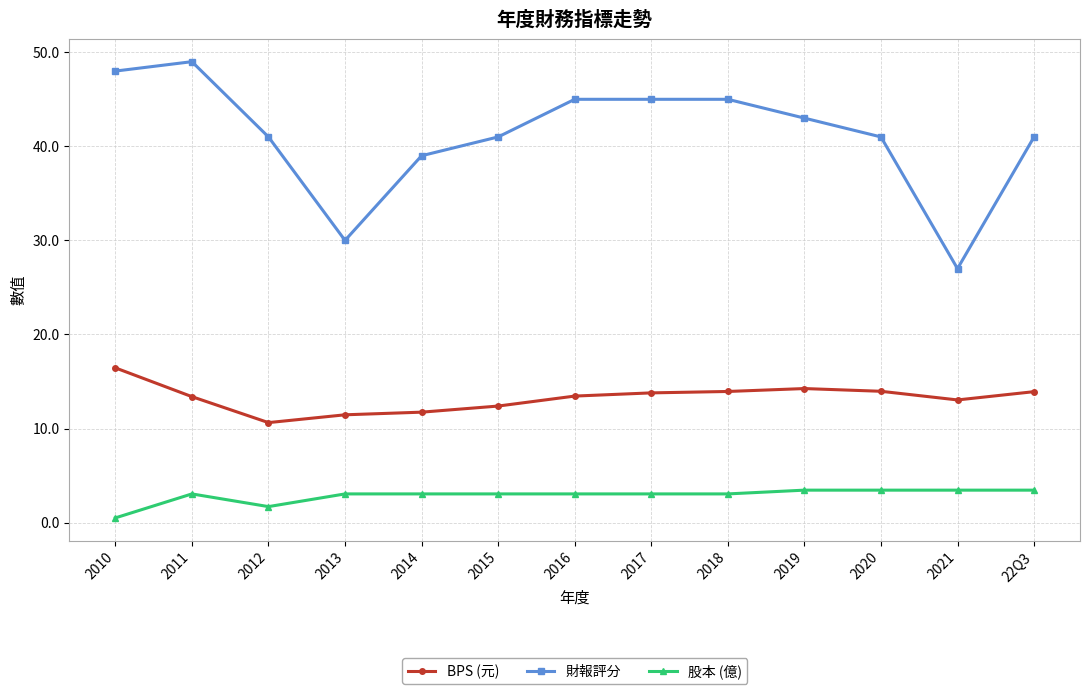

List the series in order of their peak value, lowest first.

股本 (億), BPS (元), 財報評分